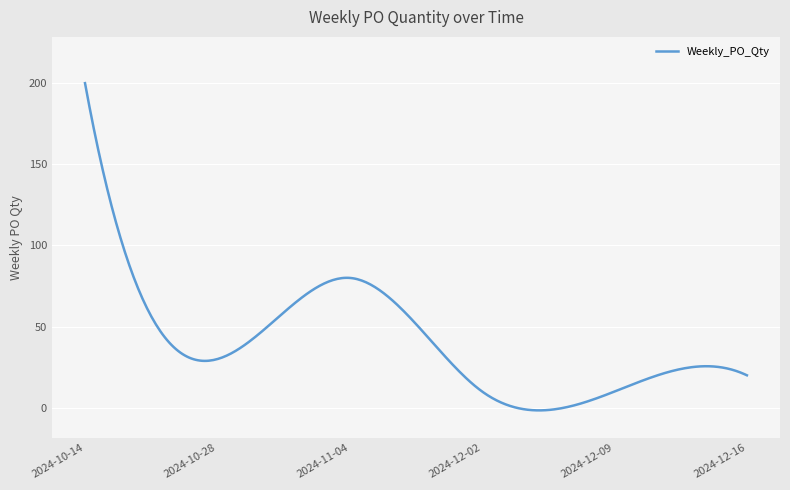

What is the greatest value displayed?

200.0